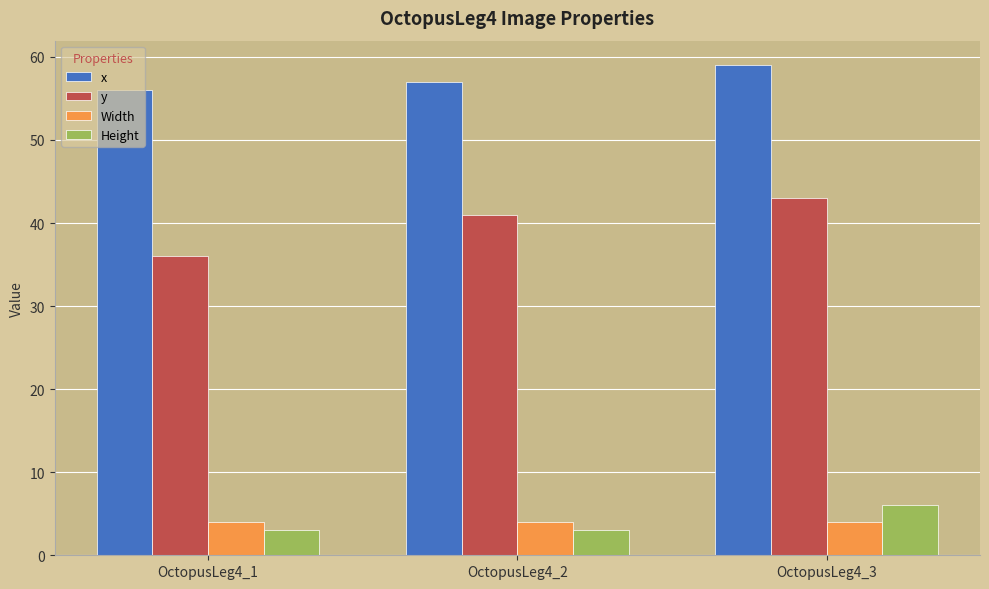

What is the value of the Height bar at the 2nd from the left?

3